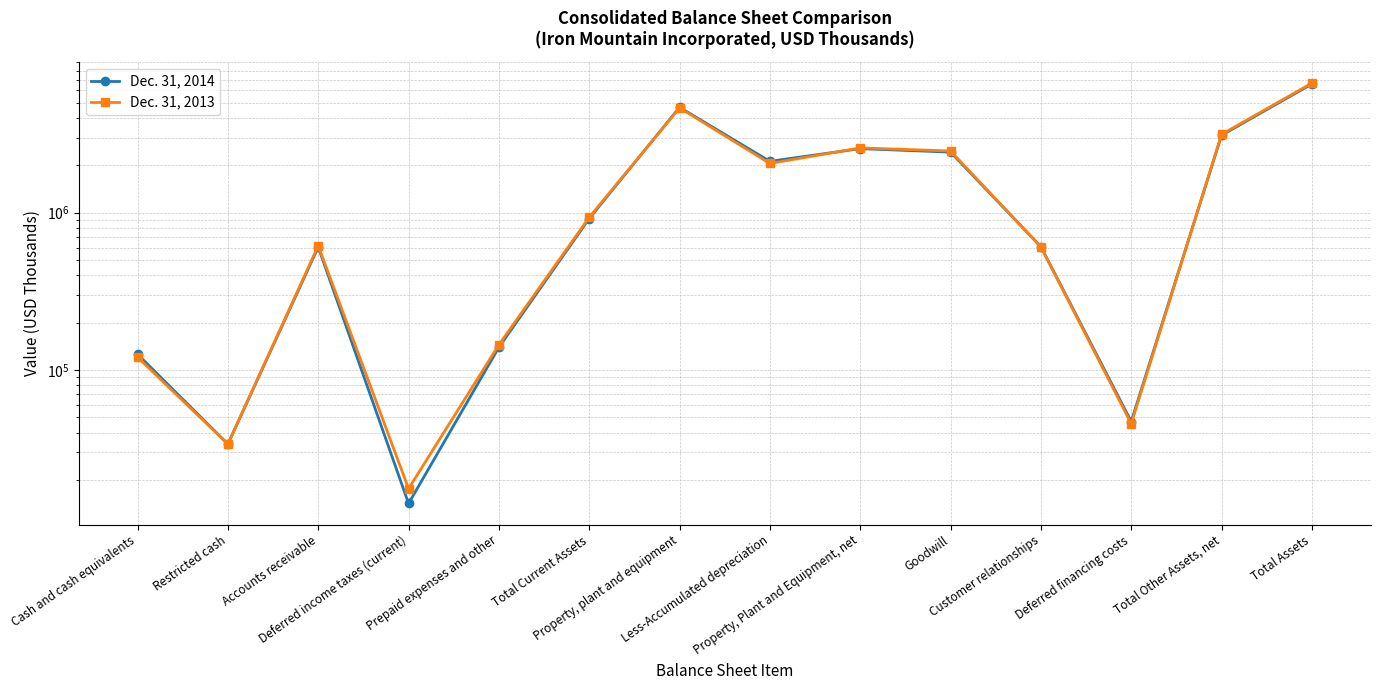

True or false: Dec. 31, 2013 and Dec. 31, 2014 intersect in this chart.

True